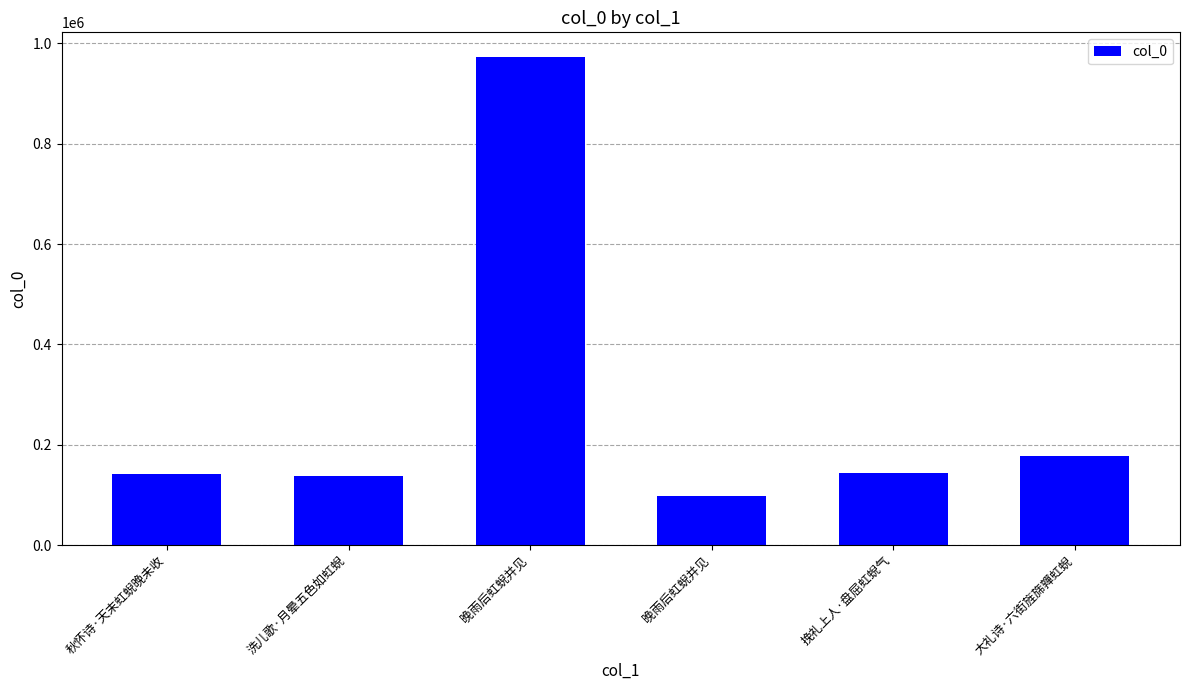

What is the change in value from 秋怀诗·天末虹蜺晚未收 to 大礼诗·六街旌旆嚲虹蜺?

+36744